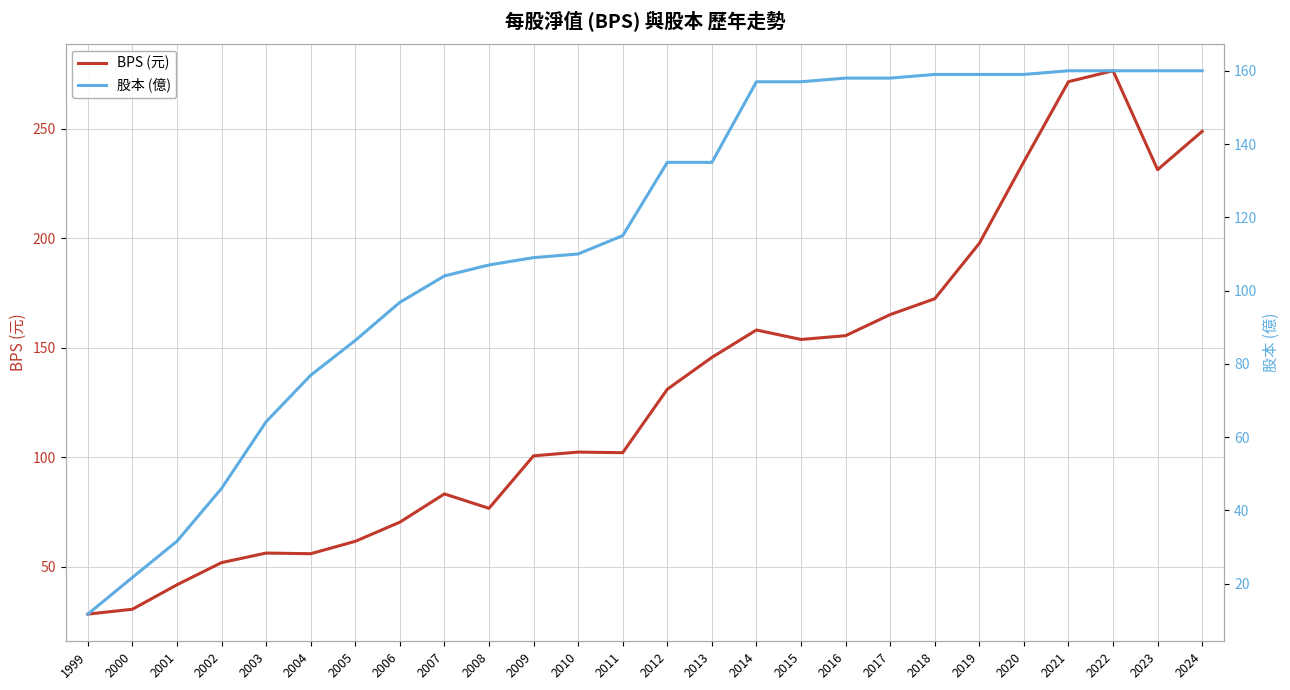

Which series has the widest spread of values?

BPS (元)